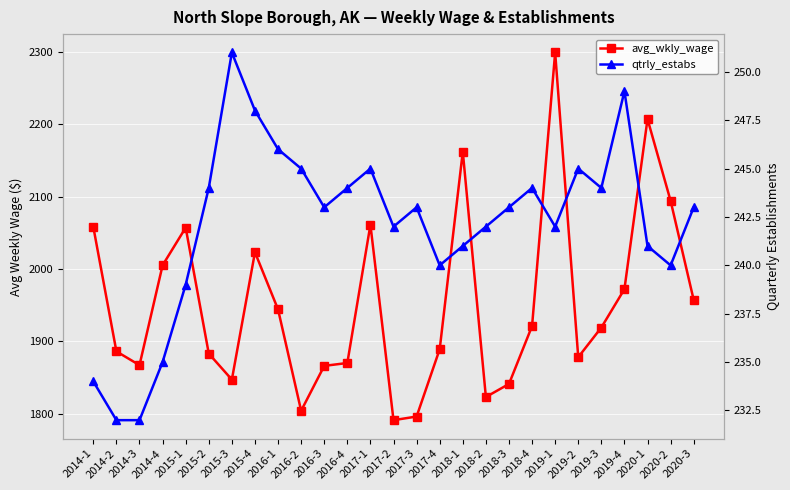

True or false: qtrly_estabs and avg_wkly_wage cross at least once.

False